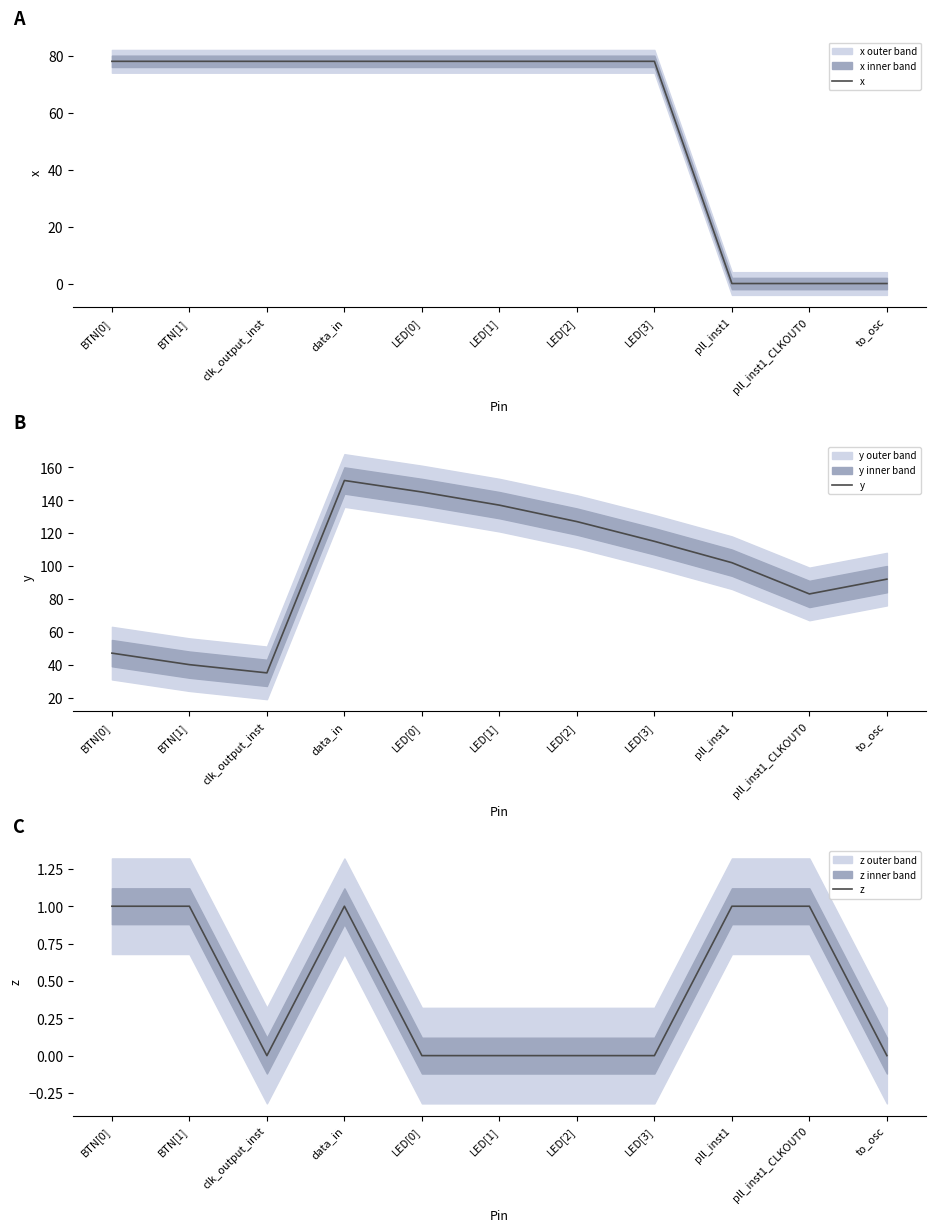

Which series changed the most between data_in and to_osc?

x